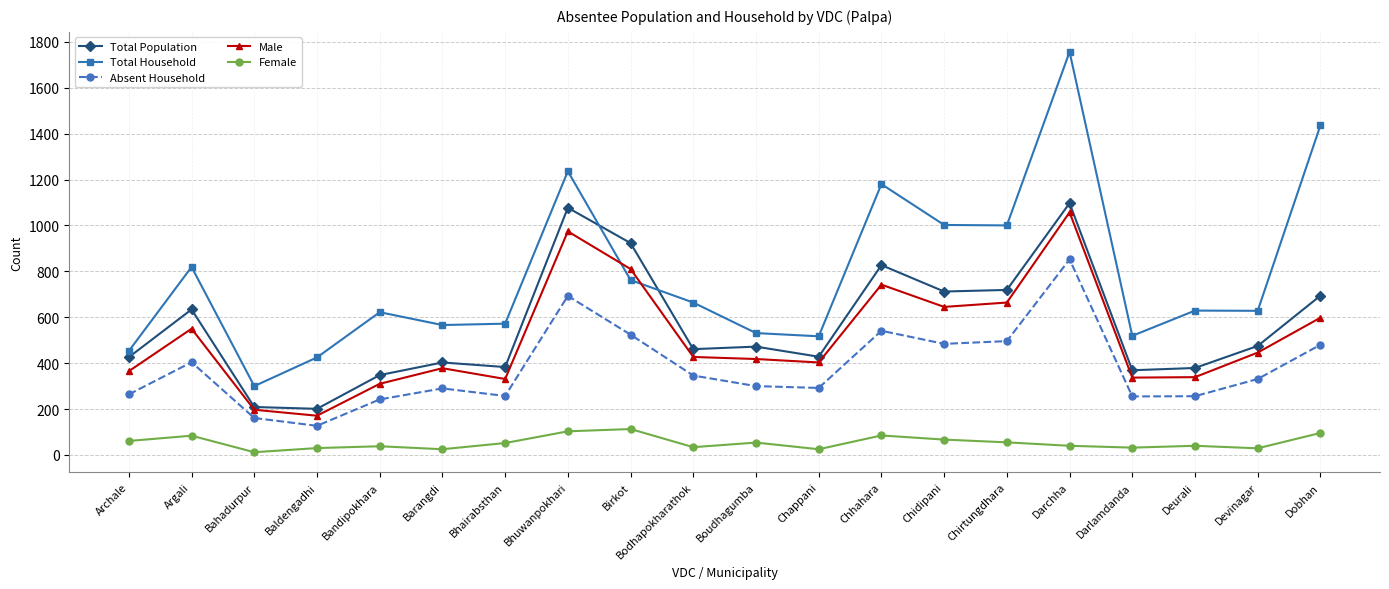

At how many categories does at least one series exceed 640?

9